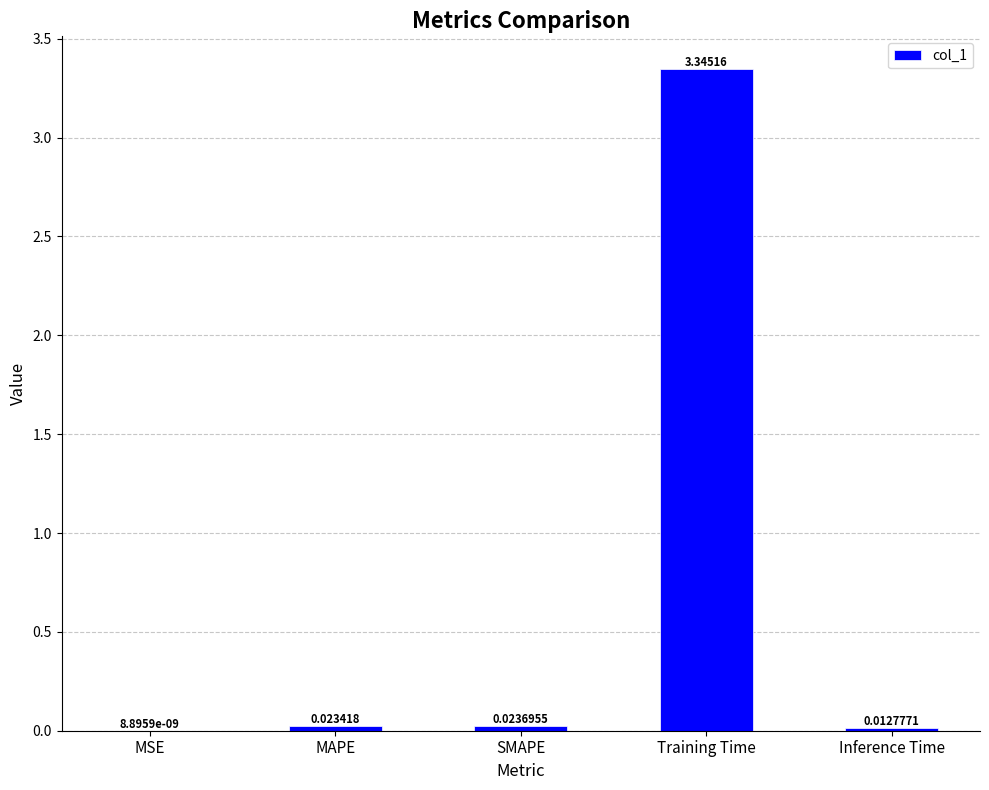

Does the chart contain stacked bars?

No